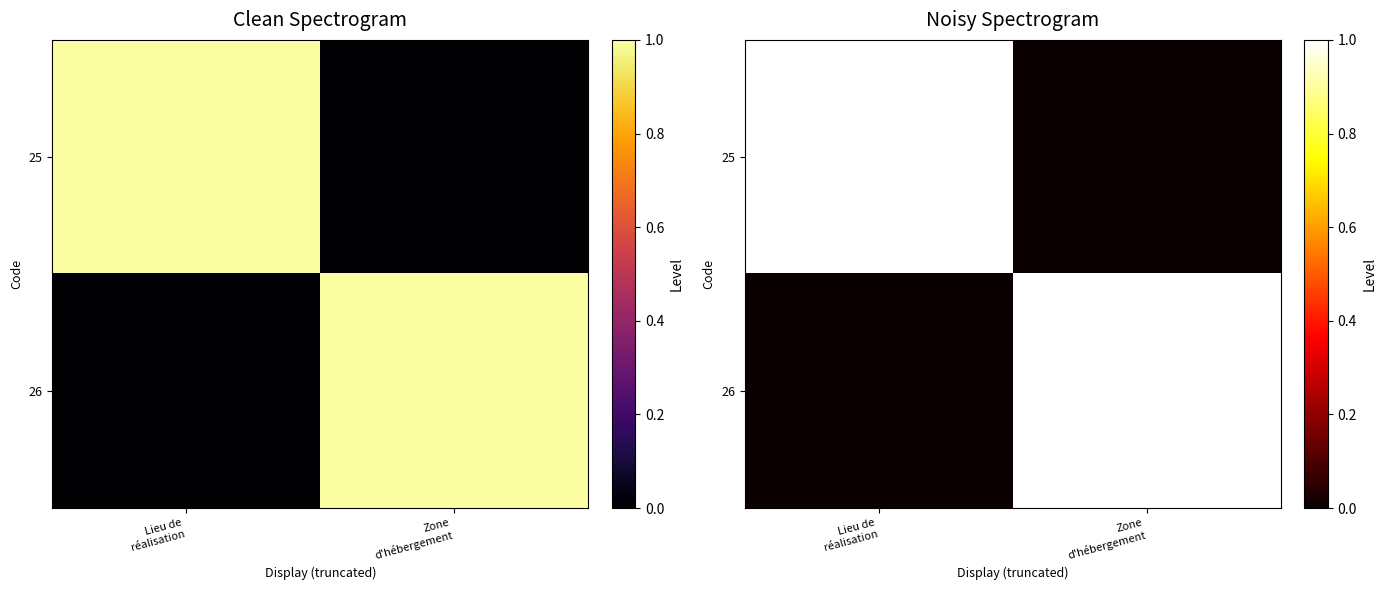

How many categories are shown in the chart?

2